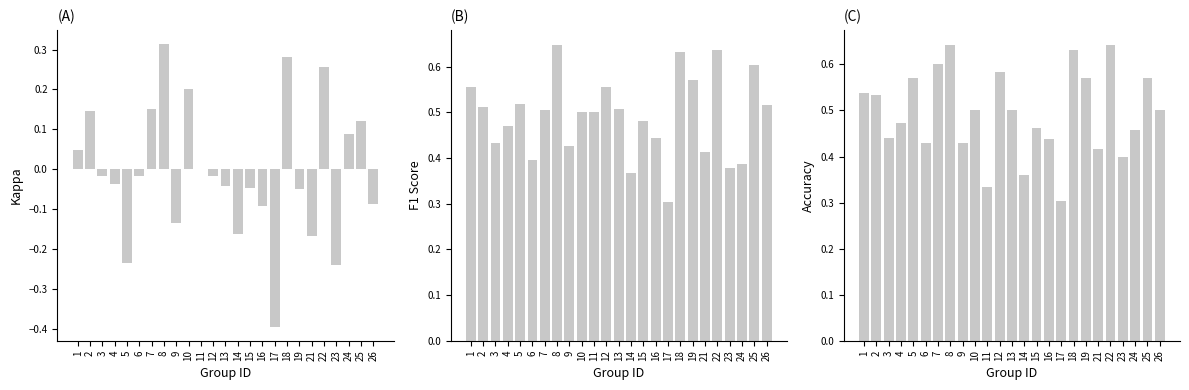

Reading right to left, what are all the values shown in this chart?

kappa: 26=-0.1	25=0.1	24=0.1	23=-0.2	22=0.3	21=-0.2	19=-0.1	18=0.3	17=-0.4	16=-0.1	15=-0.0	14=-0.2	13=-0.0	12=-0.0	11=0.0	10=0.2	9=-0.1	8=0.3	7=0.2	6=-0.0	5=-0.2	4=-0.0	3=-0.0	2=0.1	1=0.0
f1: 26=0.5	25=0.6	24=0.4	23=0.4	22=0.6	21=0.4	19=0.6	18=0.6	17=0.3	16=0.4	15=0.5	14=0.4	13=0.5	12=0.6	11=0.5	10=0.5	9=0.4	8=0.6	7=0.5	6=0.4	5=0.5	4=0.5	3=0.4	2=0.5	1=0.6
accuracy: 26=0.5	25=0.6	24=0.5	23=0.4	22=0.6	21=0.4	19=0.6	18=0.6	17=0.3	16=0.4	15=0.5	14=0.4	13=0.5	12=0.6	11=0.3	10=0.5	9=0.4	8=0.6	7=0.6	6=0.4	5=0.6	4=0.5	3=0.4	2=0.5	1=0.5